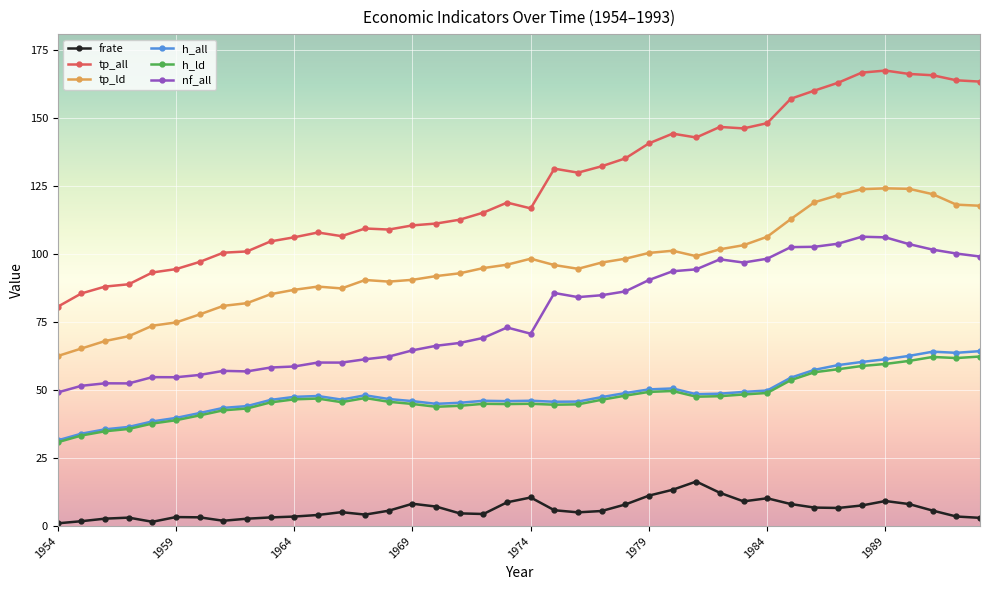

Which series has the widest spread of values?

tp_all